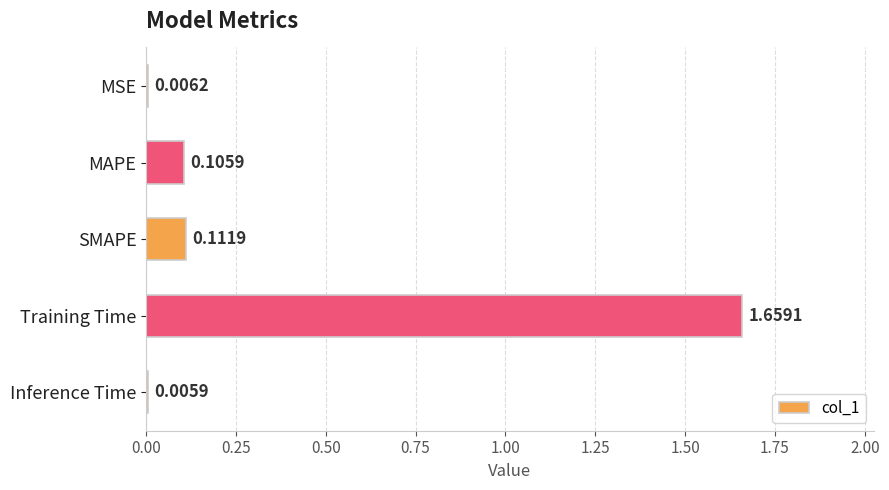

Which category has the highest value across all series?

Training Time